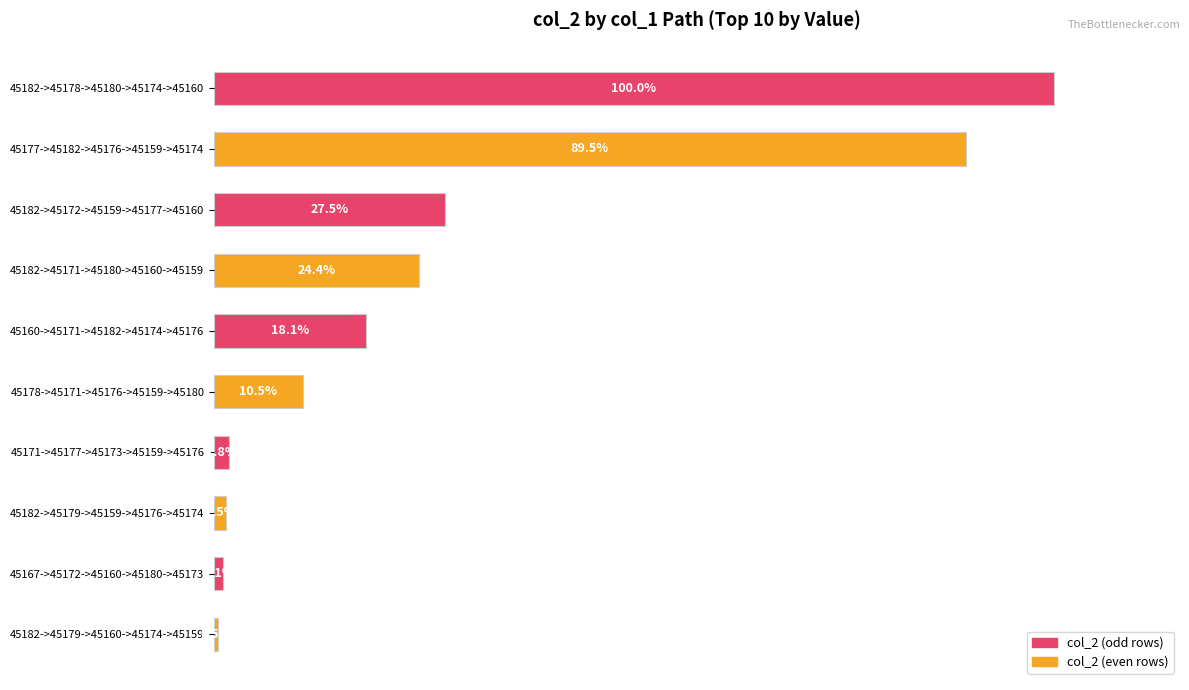

Which label corresponds to the smallest value in the chart?

45182->45179->45160->45174->45159